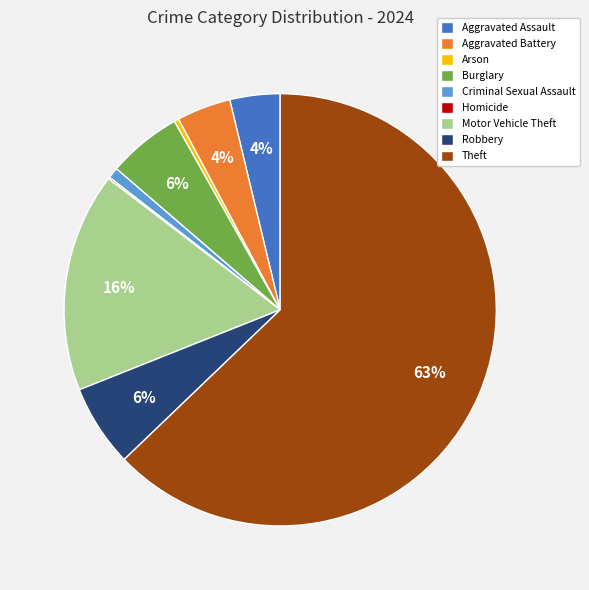

Which slice is the largest?

Theft